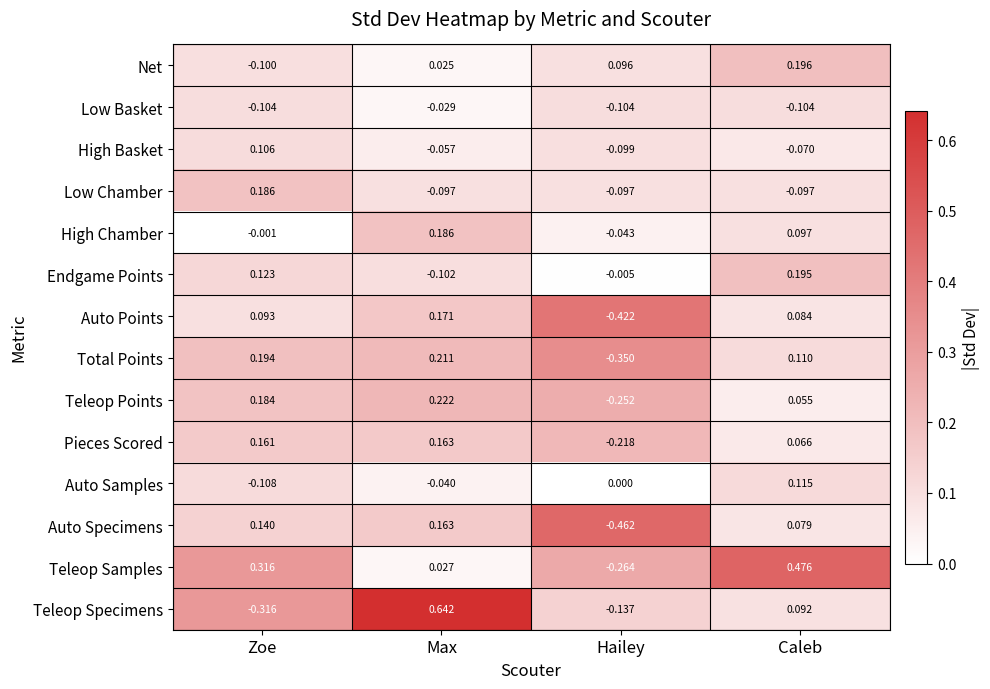

Is the value of Auto Specimens at Max greater than the value of Low Chamber at Max?

Yes